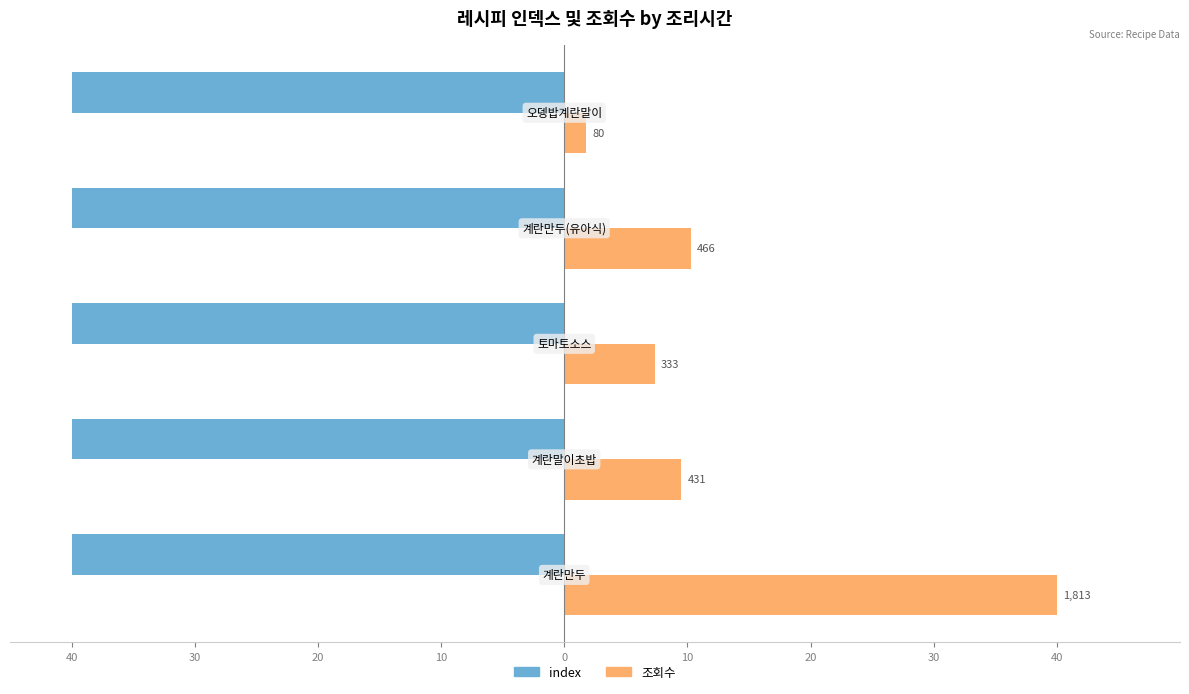

Reading right to left, extract all data points from this chart.

index: 0=-40.0	10=-40.0	20=-40.0	30=-40.0	40=-40.0
조회수: 0=1.8	10=10.3	20=7.3	30=9.5	40=40.0